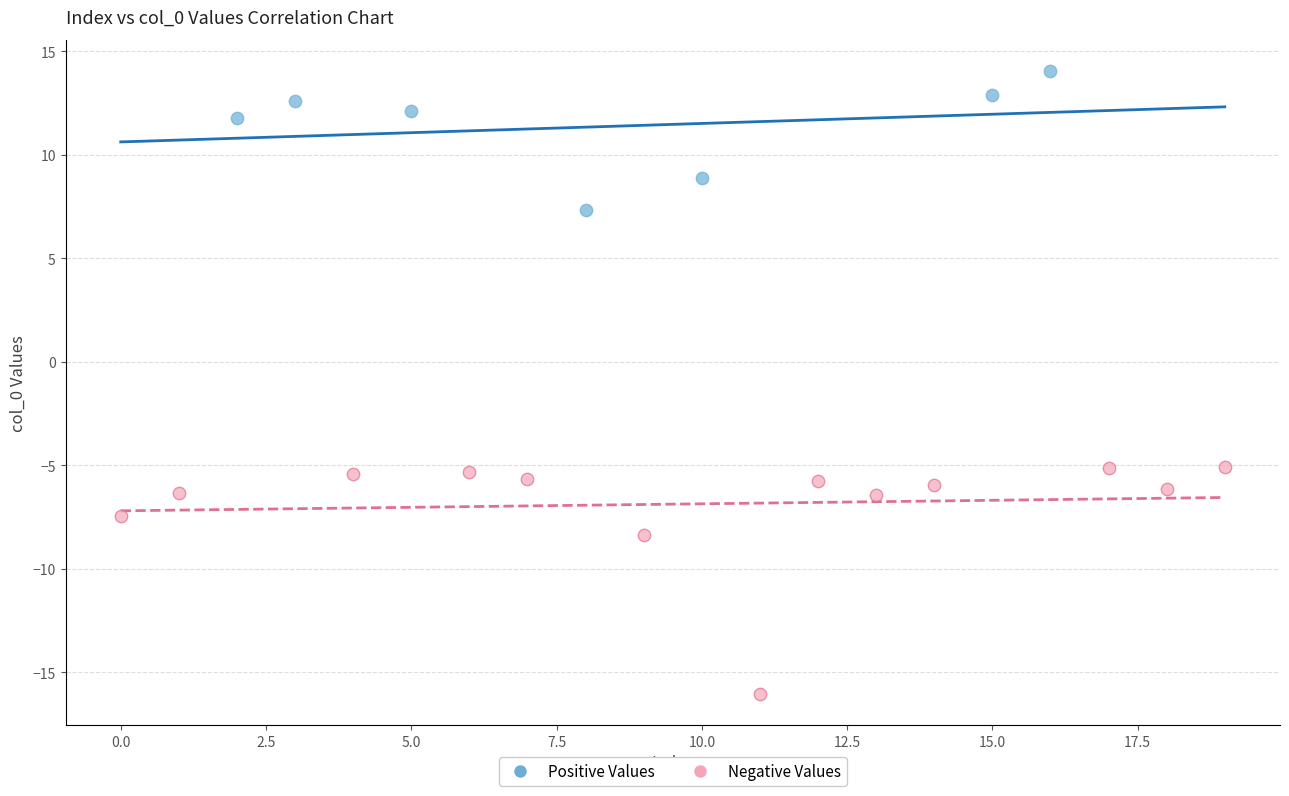

Which series contains the highest Y value?

Positive Values